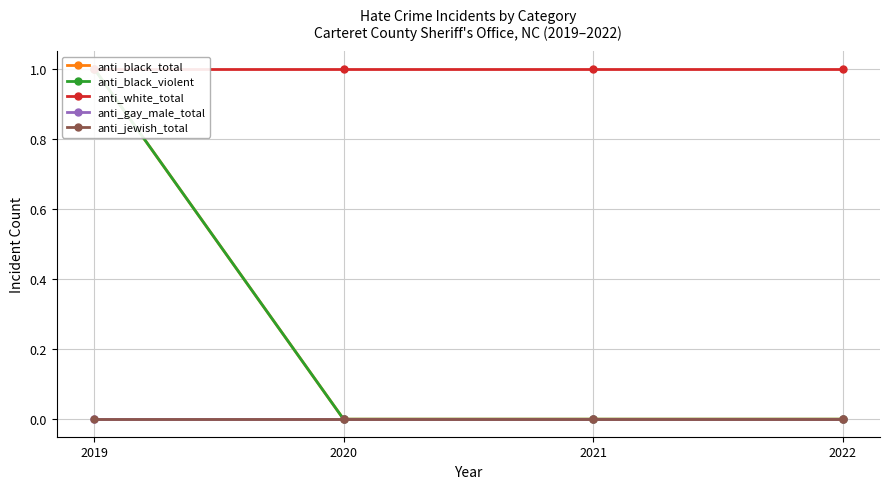

At which category is the sum across all series the highest?

2019